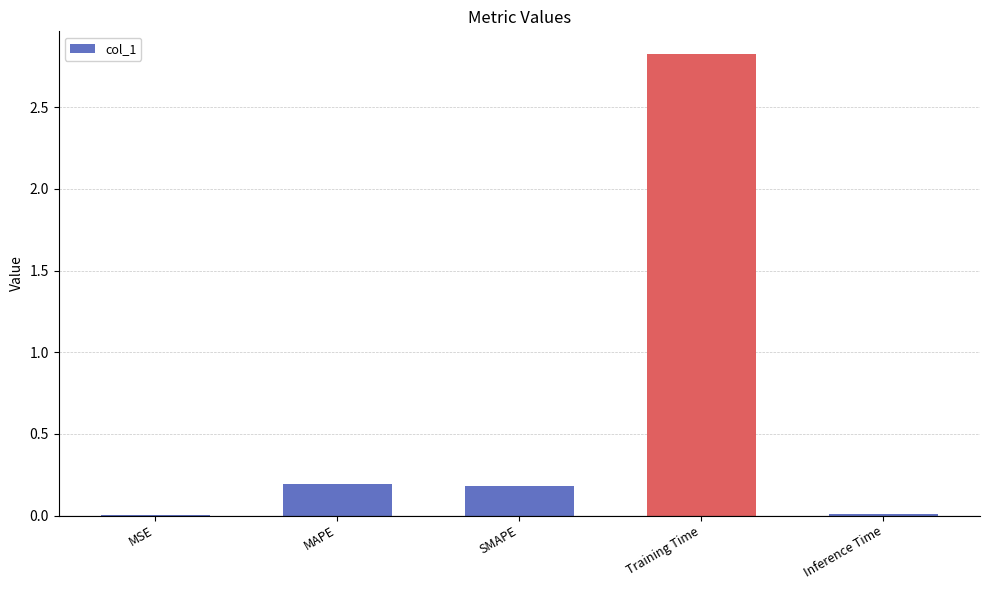

What is the greatest value displayed?

2.8